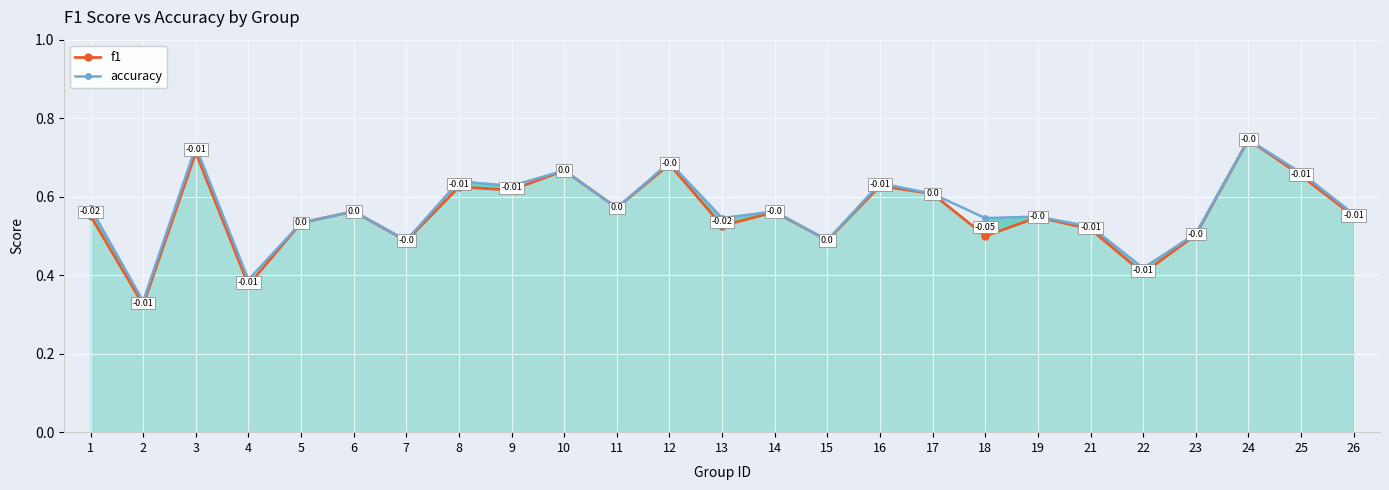

True or false: accuracy has a value of 0.8 at 18.

False